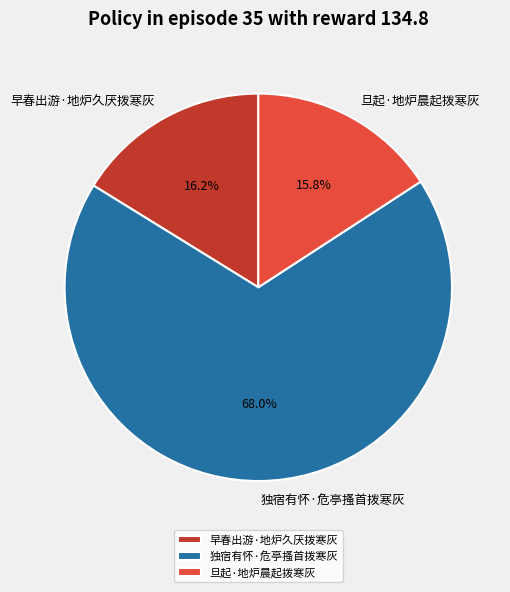

True or false: 旦起·地炉晨起拨寒灰 accounts for 16% of the total.

True